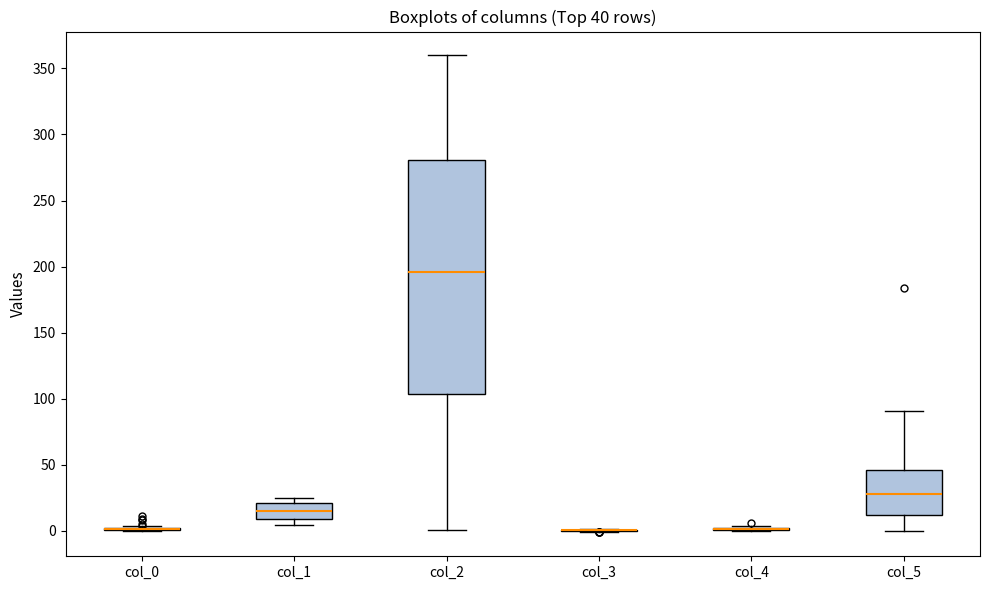

Which box is the tallest, from its lower edge to its upper edge?

col_2